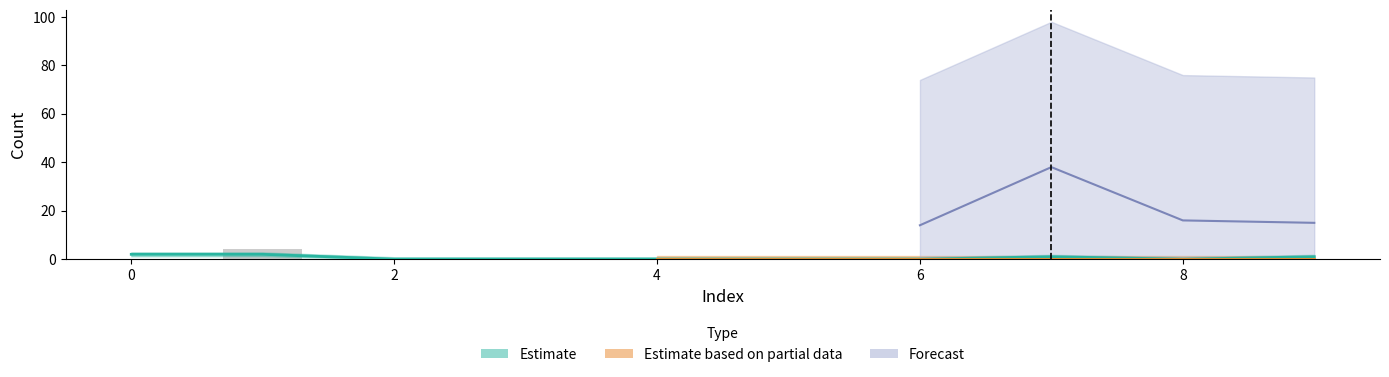

What is the spread (max minus min) of values at 9?

0.8